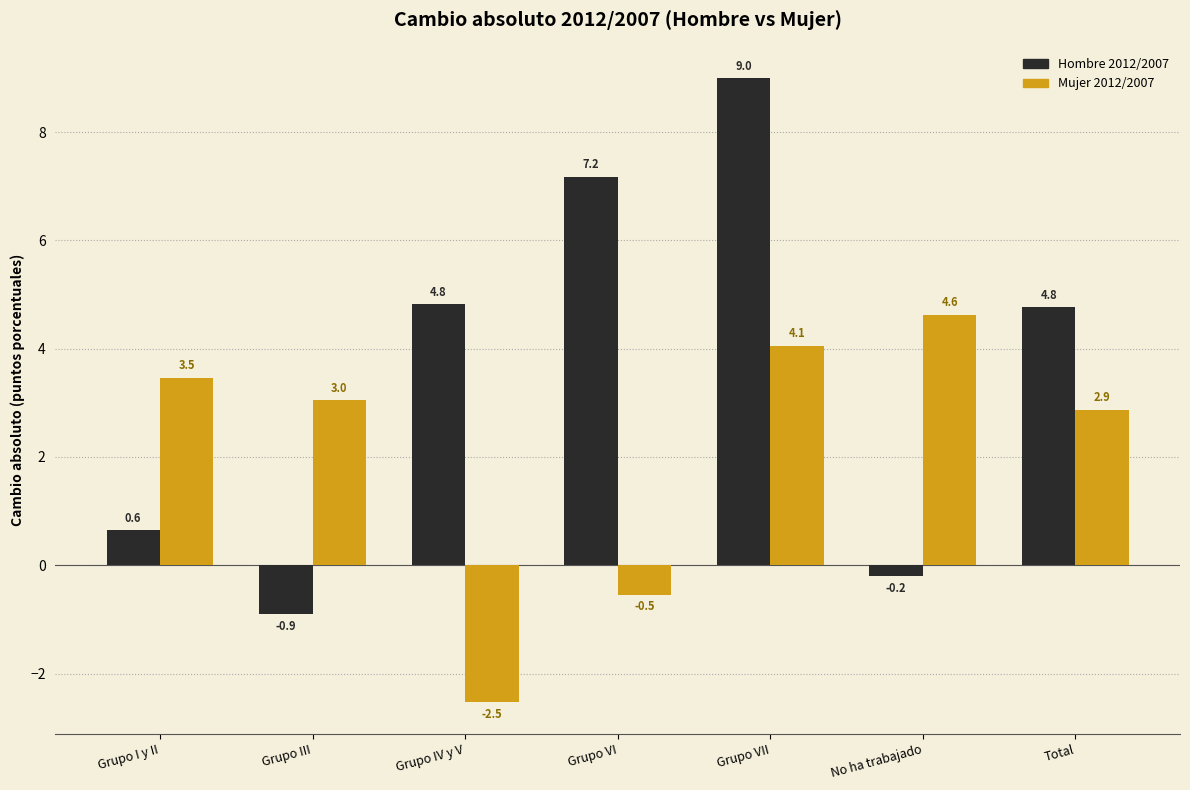

What is the total value across all series at Grupo I y II?

4.1